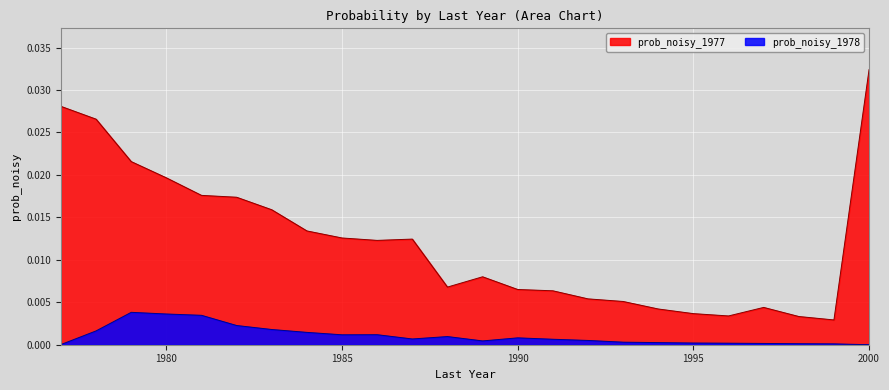

At which category is the sum across all series the highest?

2000